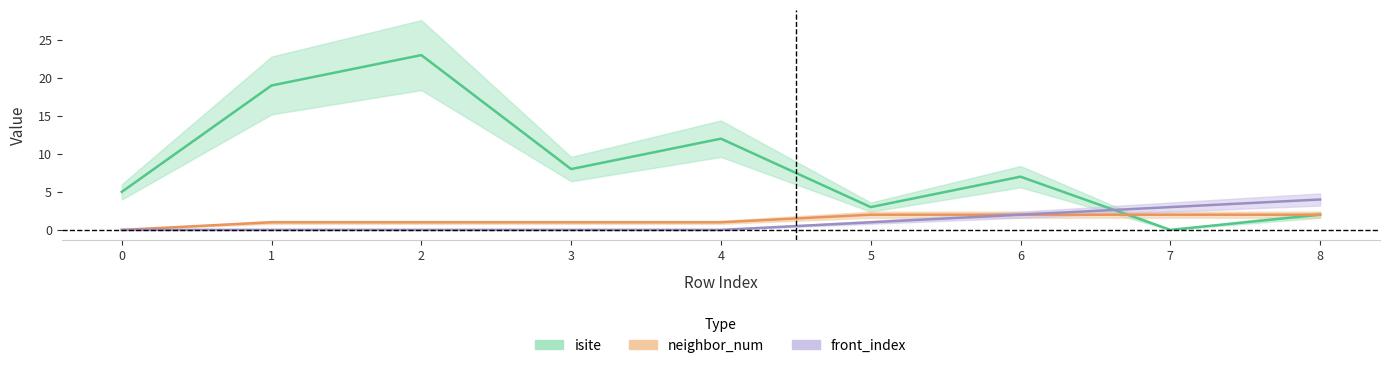

What is the sum of the front_index values at 7 and 8?

7